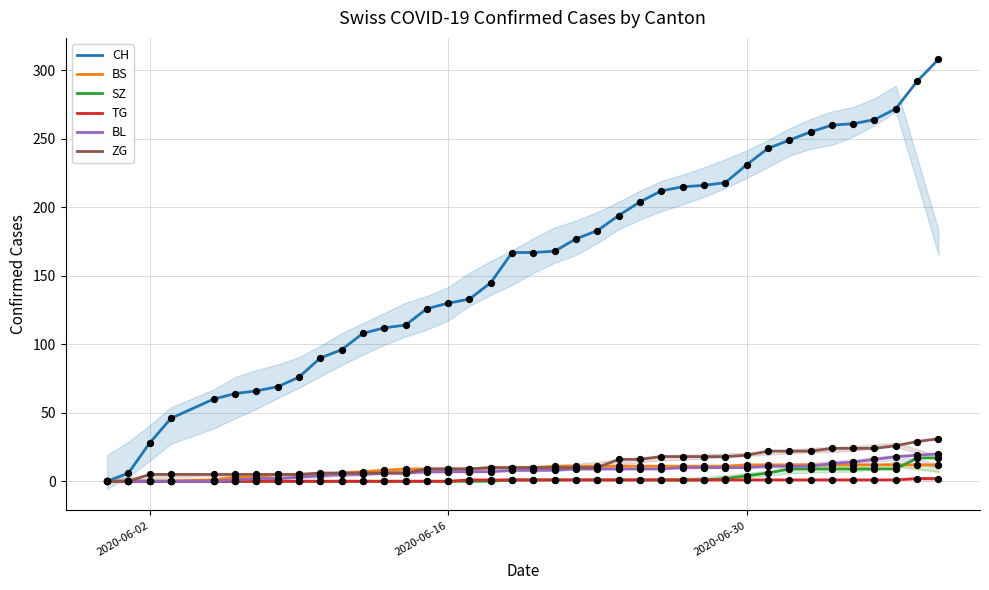

Which series has the largest total across all categories?

CH